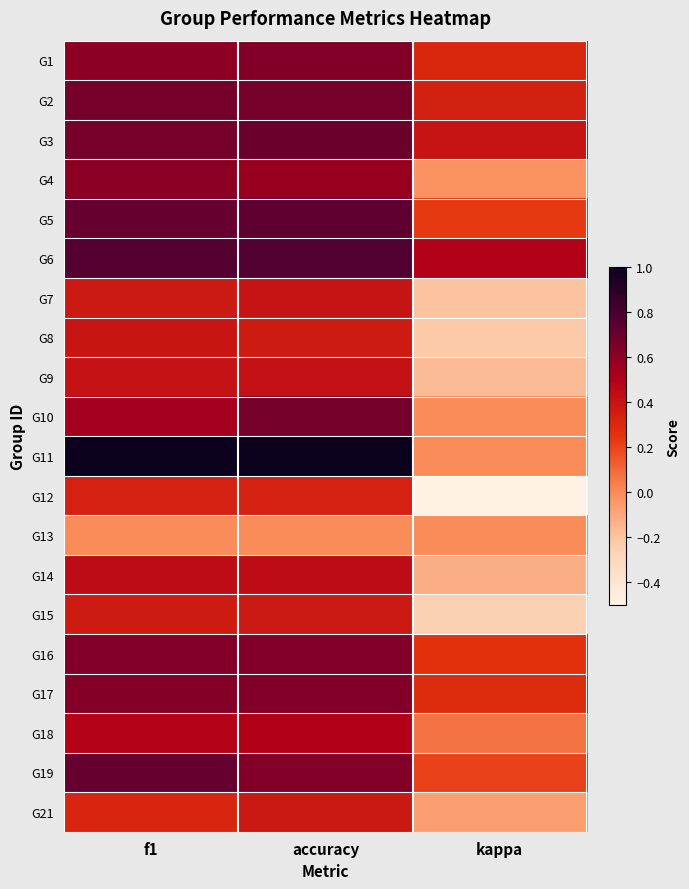

At accuracy, list the series in order from largest to smallest.

G11, G6, G5, G3, G2, G10, G1, G16, G17, G19, G4, G18, G14, G9, G7, G21, G15, G8, G12, G13